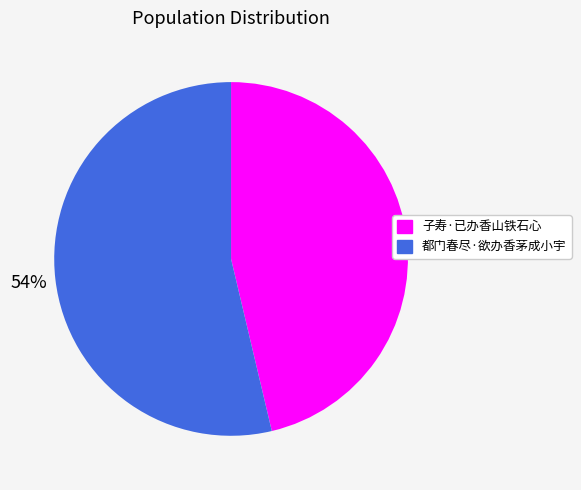

How many segments does this pie chart have?

2